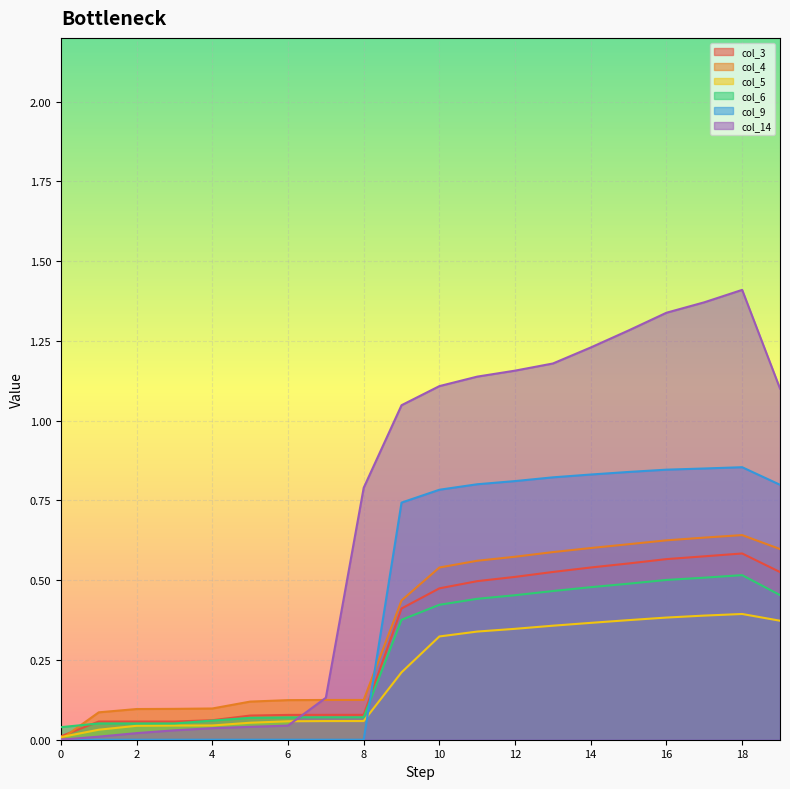

What value does the col_14 series have at 10?

1.1